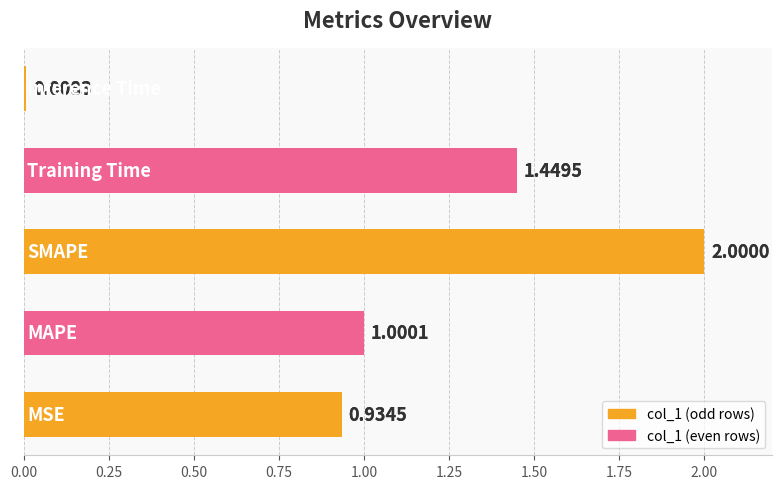

The chart shows a value of 0.5 at 0.00. True or false?

False